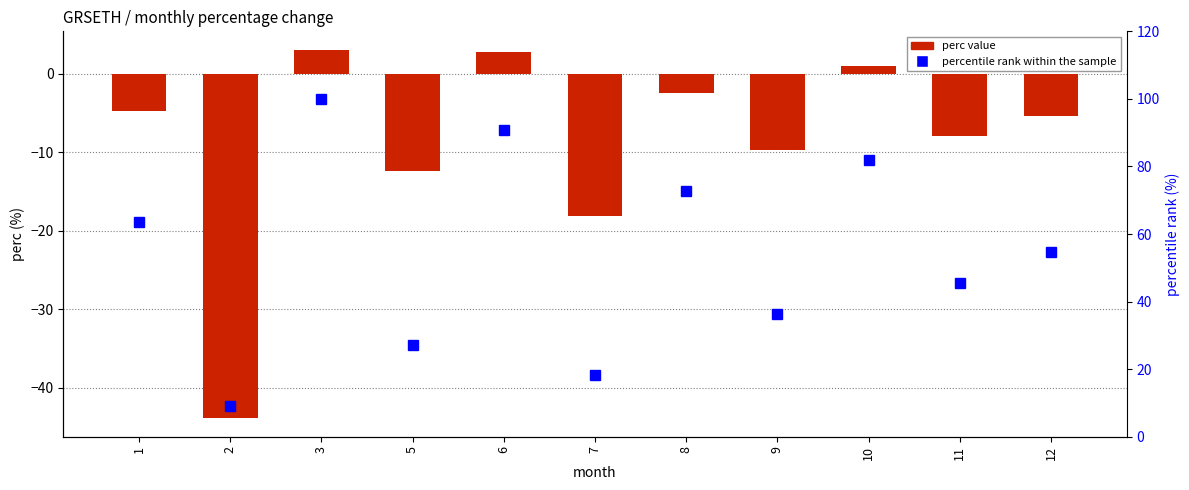

Which series changed the most between 6 and 7?

percentile rank within the sample